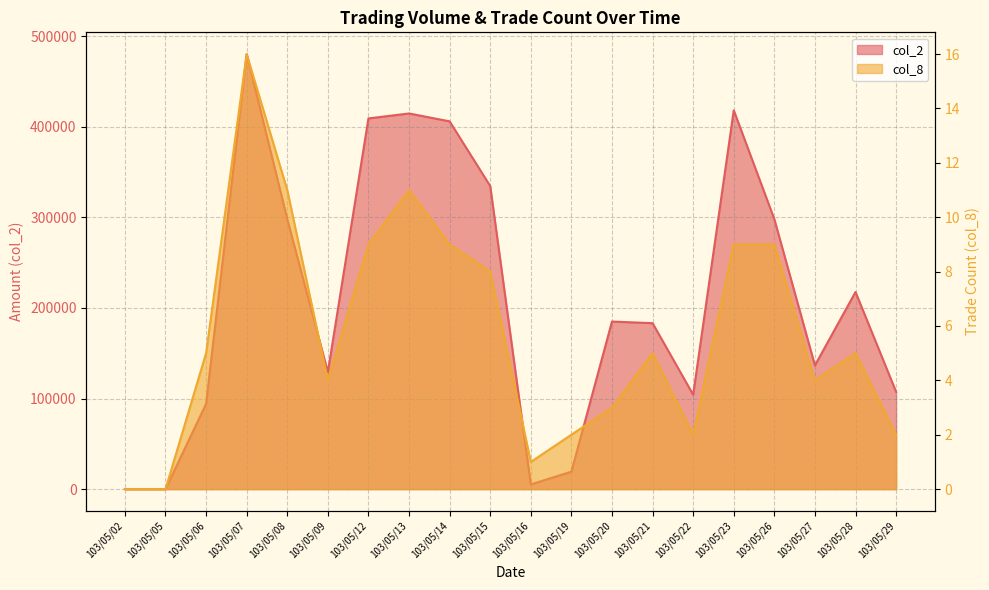

Reading right to left, list all the values displayed in this chart.

col_2: 107440	217670	136620	298080	418290	104220	183250	185030	19250	5180	334680	406100	414830	409350	129260	298120	480400	94100	0	0
col_8: 2	5	4	9	9	2	5	3	2	1	8	9	11	9	4	11	16	5	0	0